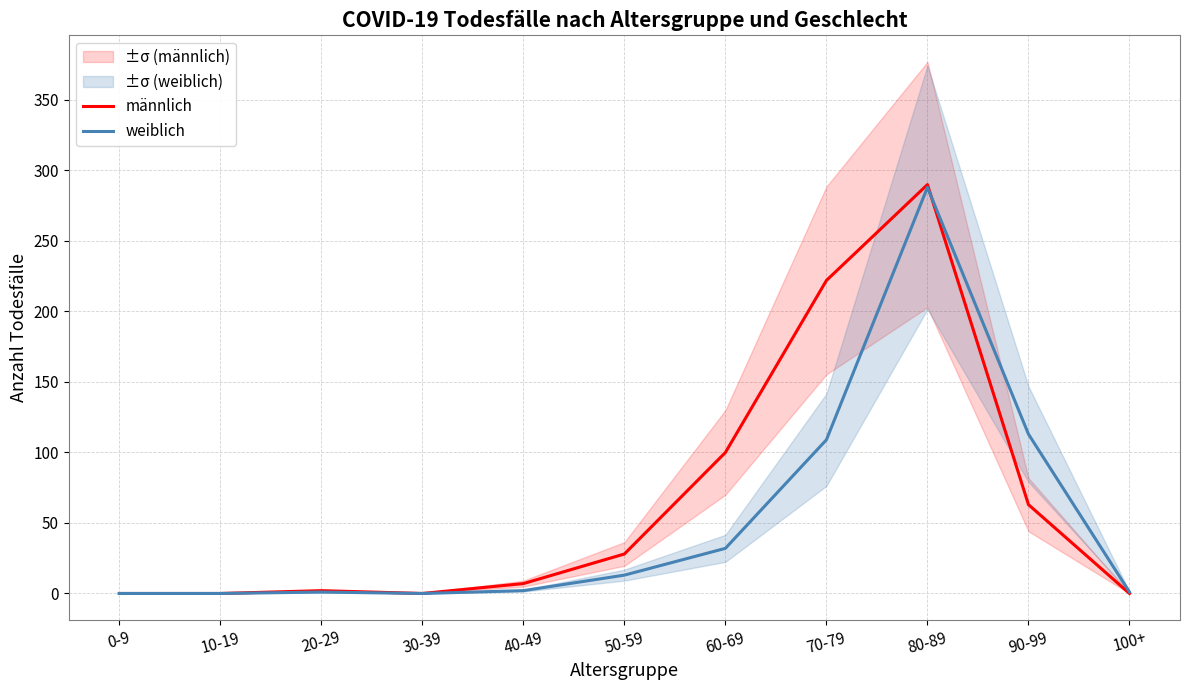

True or false: weiblich has more than 0 interior local peaks.

True